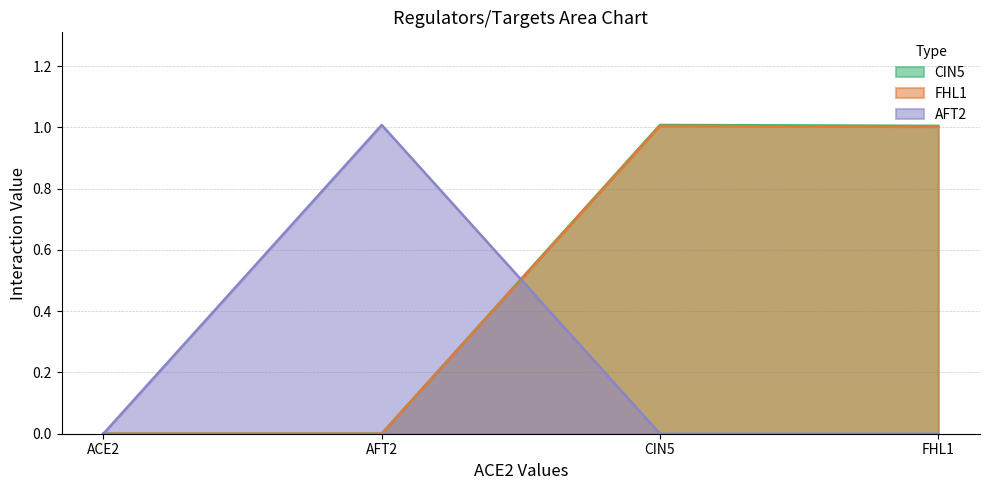

At which category does the chart reach its minimum across all series?

ACE2